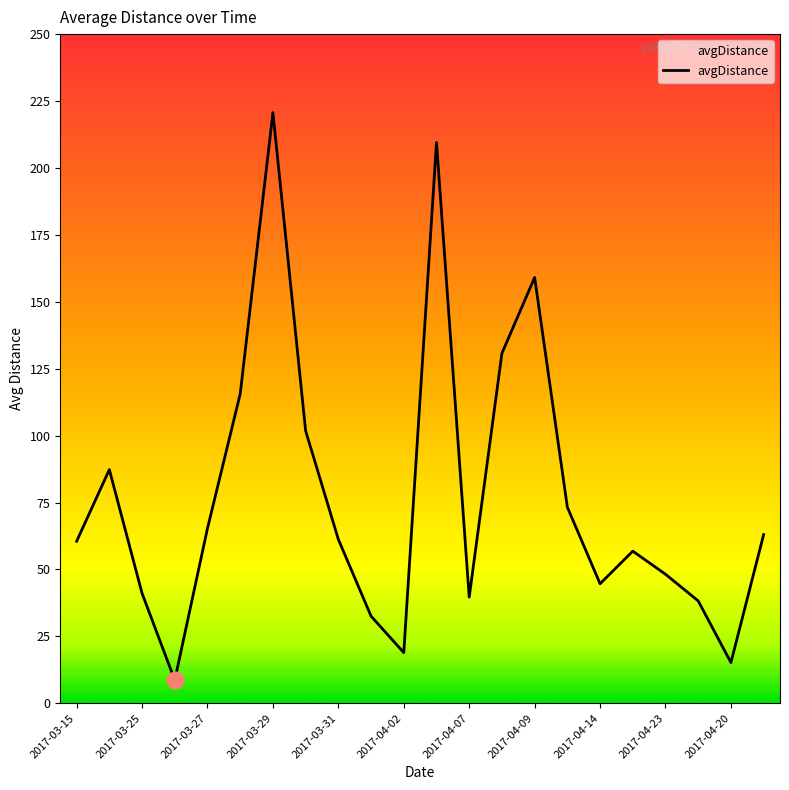

What is the minimum value shown in the chart?

8.6